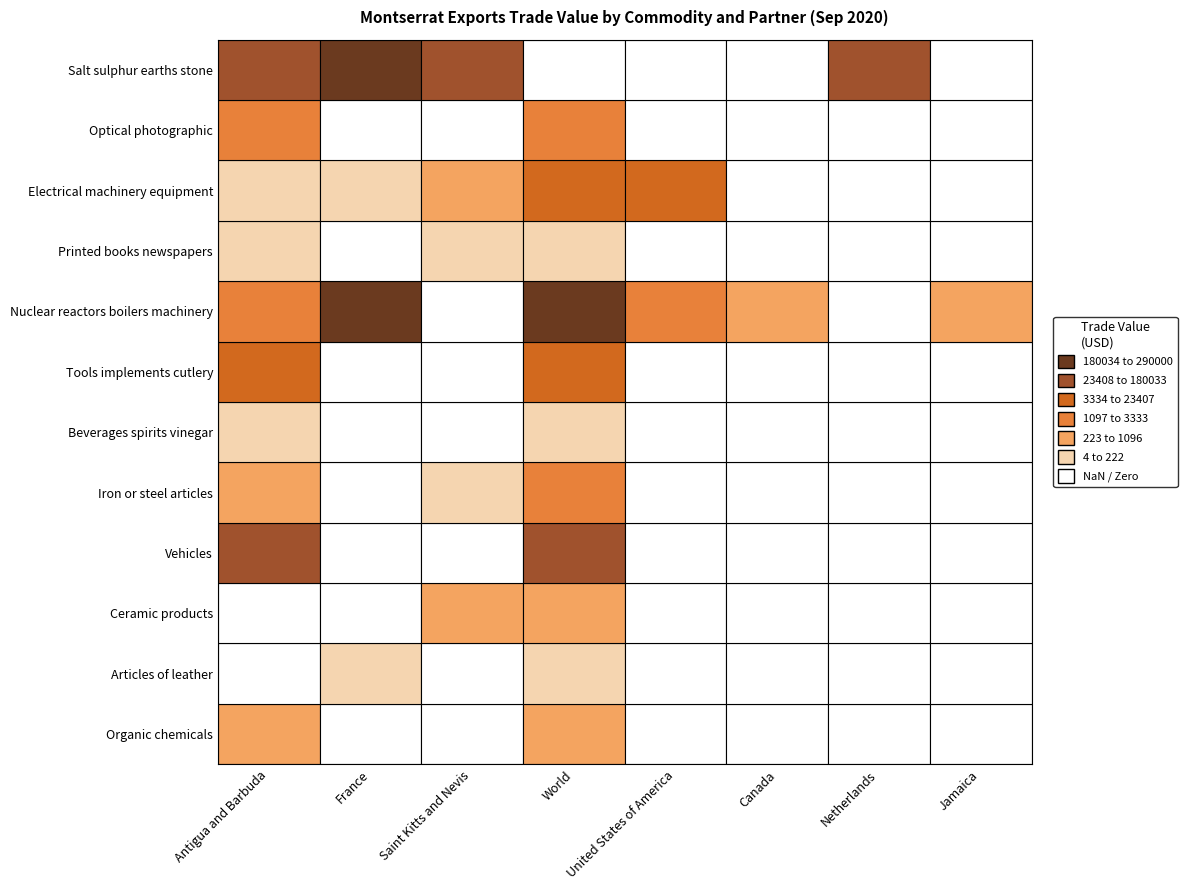

The Optical photographic series shows 757 at Jamaica. True or false?

False